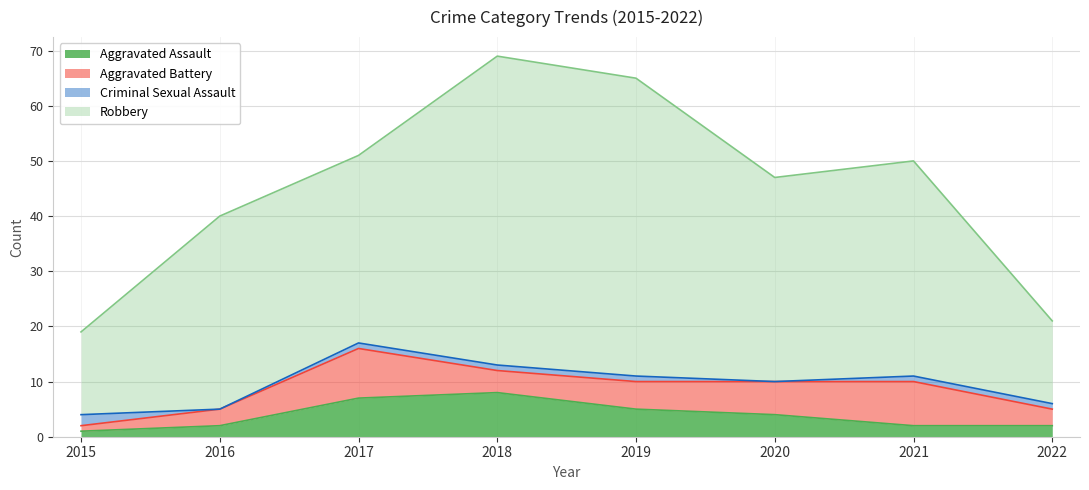

Which series has the widest spread of values?

Robbery